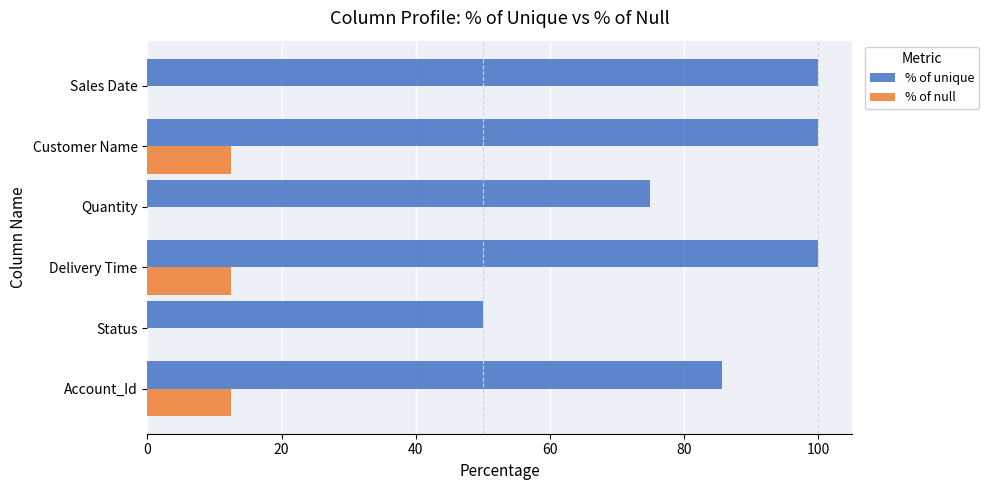

The value of % of unique at Delivery Time is 100.0. True or false?

True